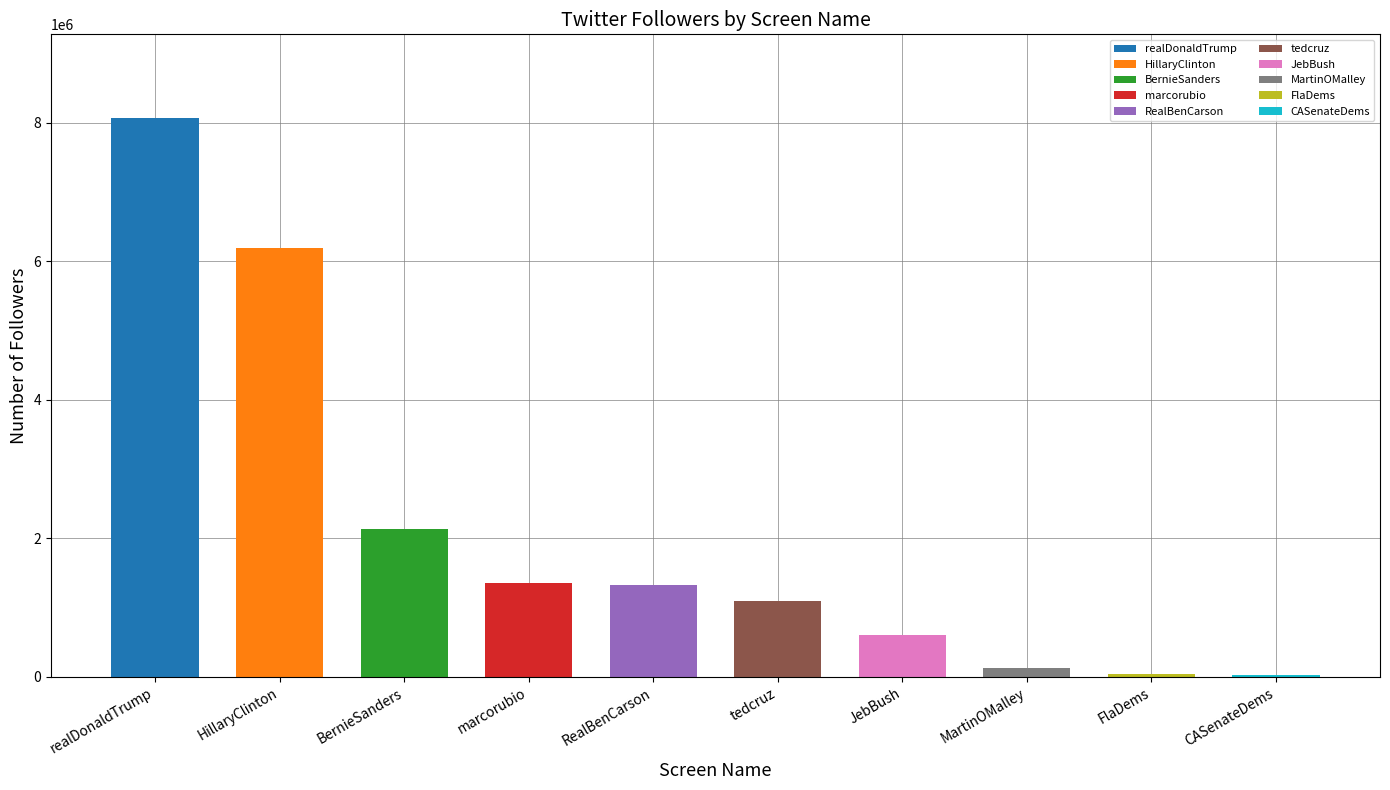

What position from the right is HillaryClinton?

9